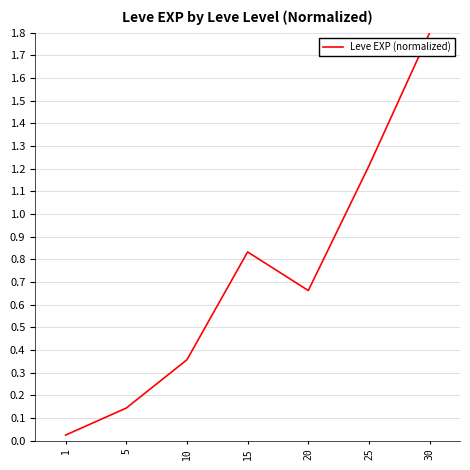

At which category does the data reach its first local valley?

20